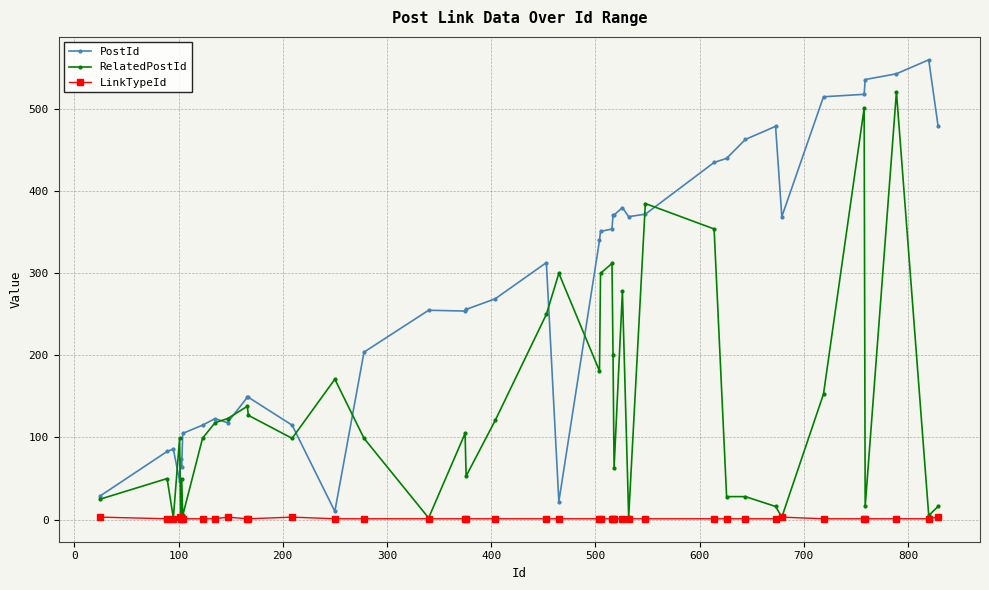

How many data points in LinkTypeId are above 1?

6